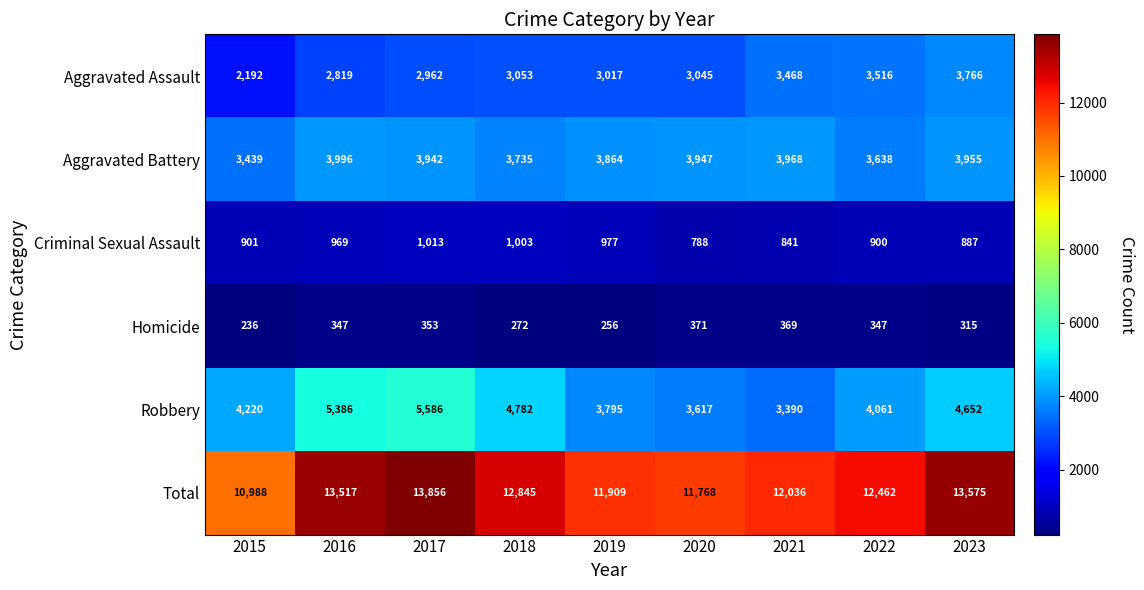

Which category has the lowest value in the Homicide series?

2015